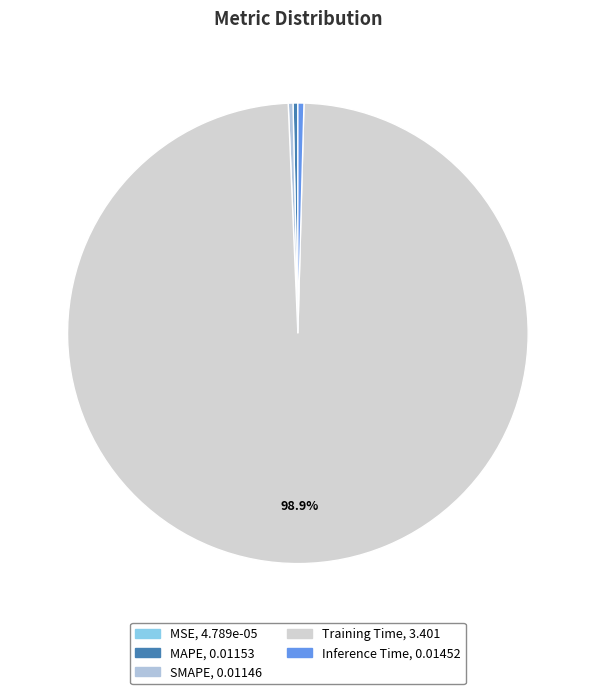

Is SMAPE the majority of the pie?

No